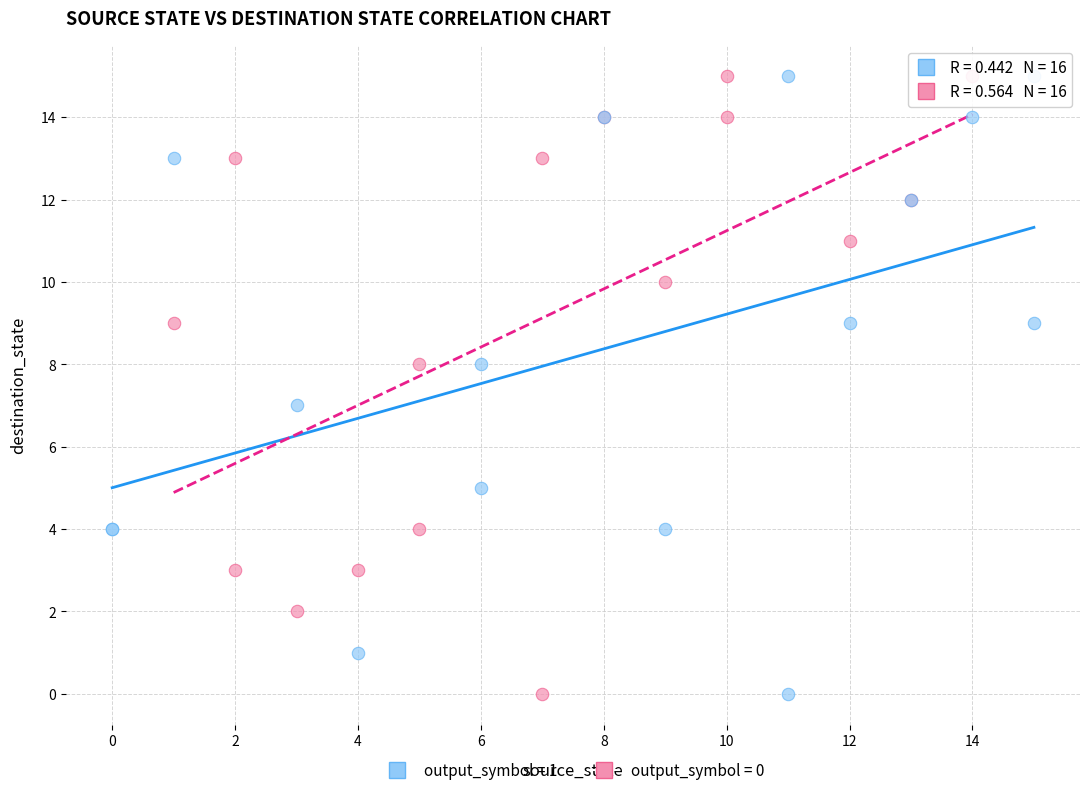

What are all the series names shown in the legend?

output_symbol = 1, output_symbol = 0